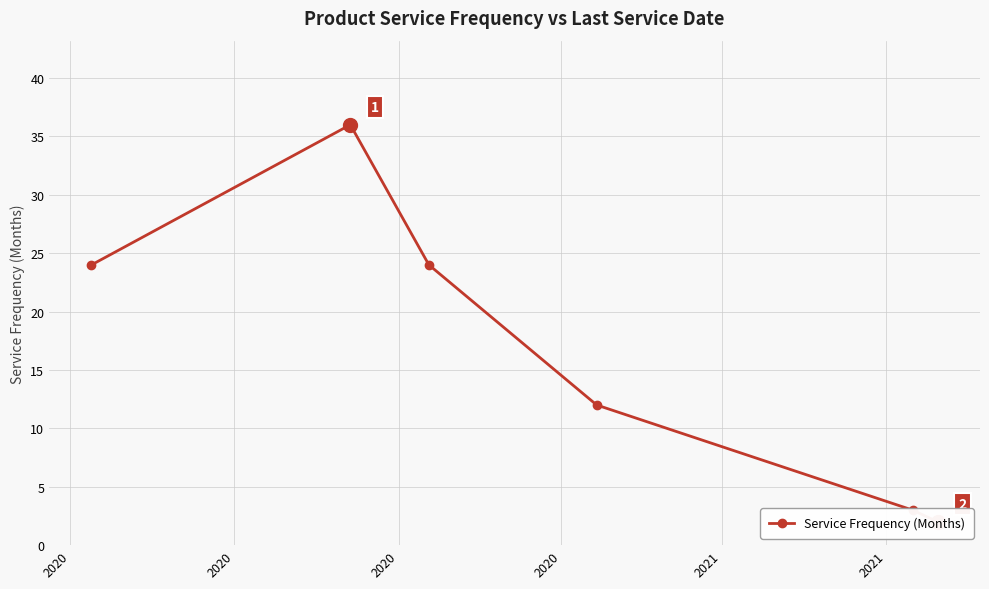

True or false: the data shows 36 at 2020.

True